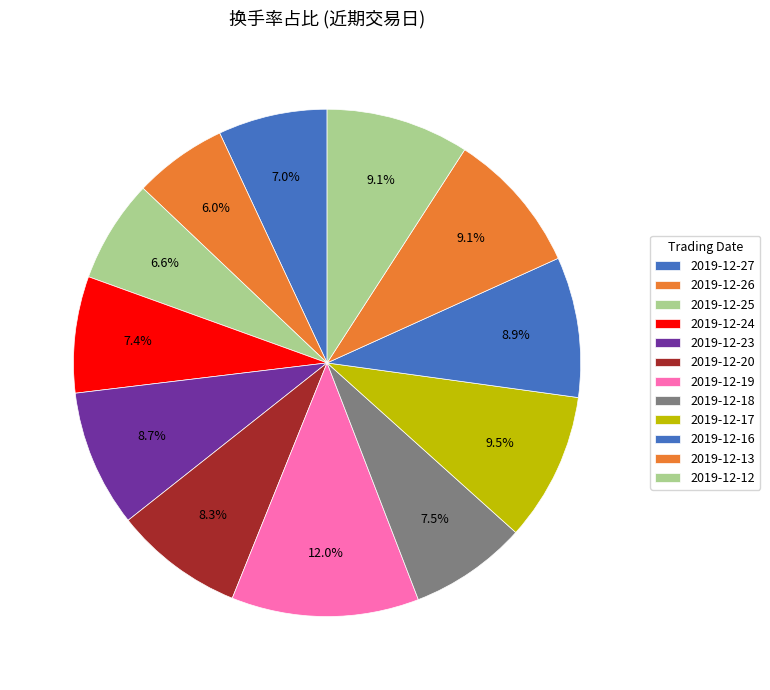

Count the number of slices in the pie.

12